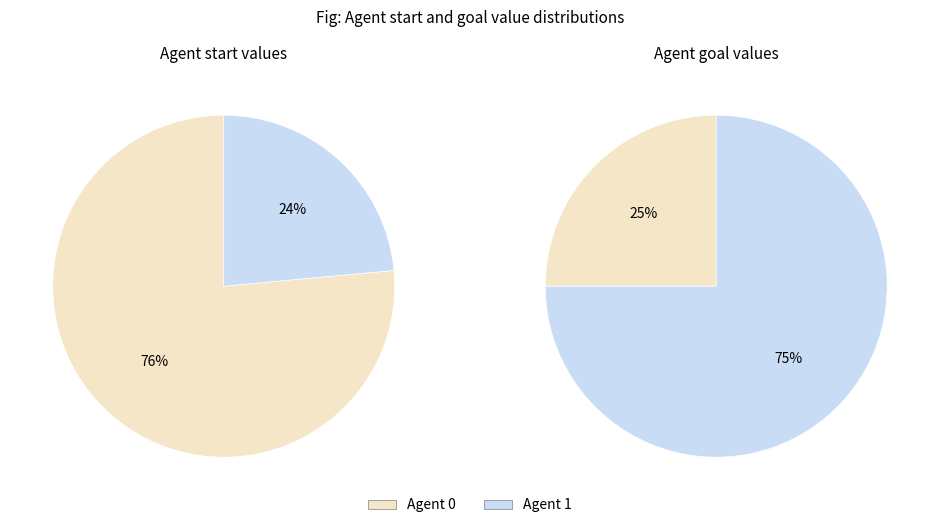

Is it true that 1 is 75% of the pie?

True